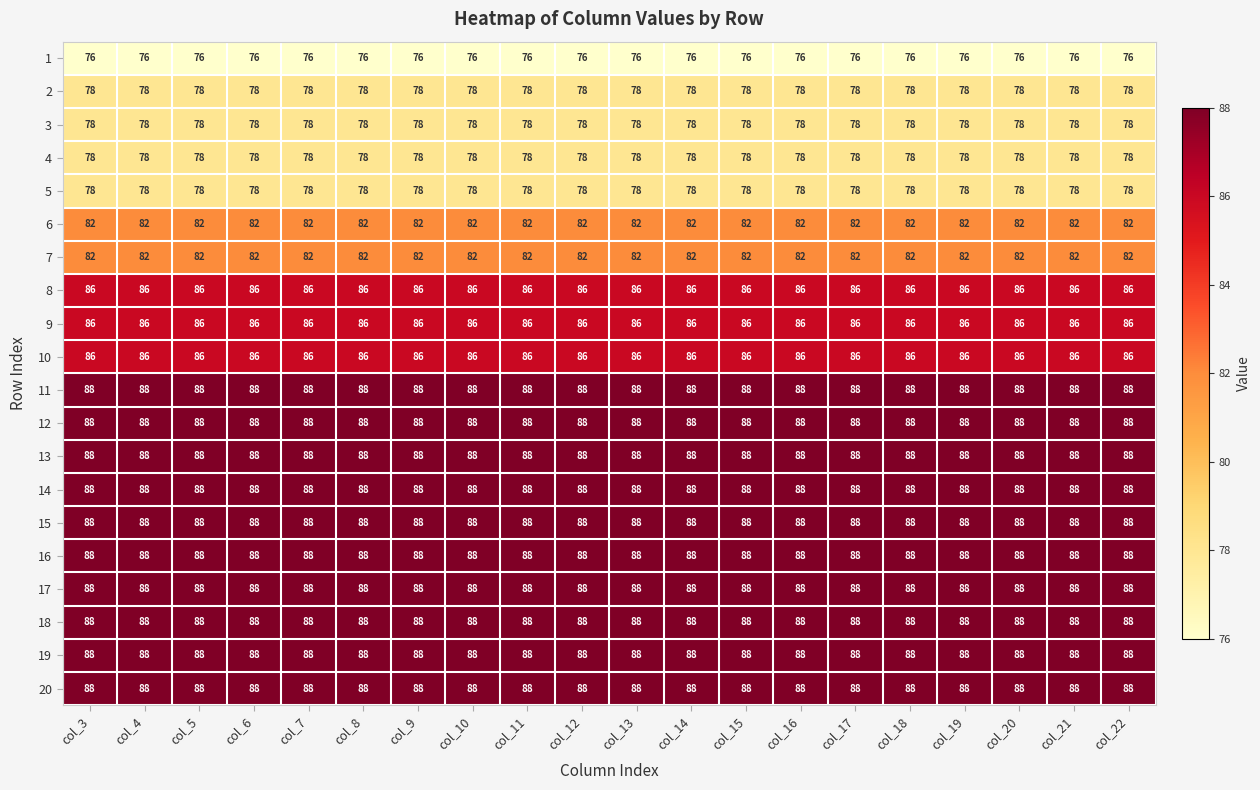

What is the sum of all 3 values?

1560